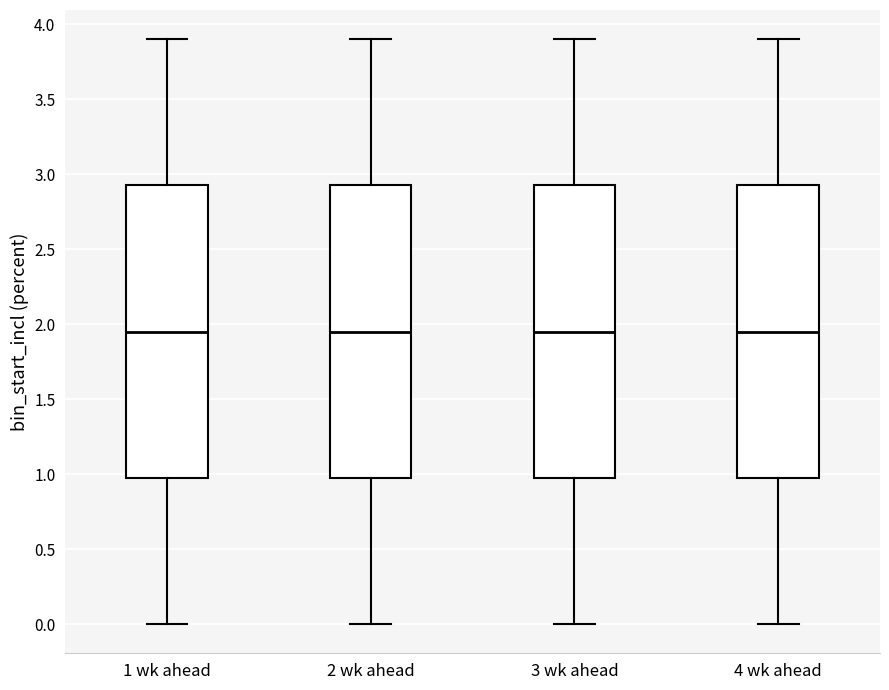

Reading left to right, transcribe this box plot: for each box, give where its median line is, the range the box spans, and where its two whiskers end, as read against the y-axis. The values are not printed on the chart, so give them approximately, as read against the axis.

1 wk ahead: median 1.95, box 1.00 to 2.95, whiskers 0.00 to 3.90
2 wk ahead: median 1.95, box 1.00 to 2.95, whiskers 0.00 to 3.90
3 wk ahead: median 1.95, box 1.00 to 2.95, whiskers 0.00 to 3.90
4 wk ahead: median 1.95, box 1.00 to 2.95, whiskers 0.00 to 3.90